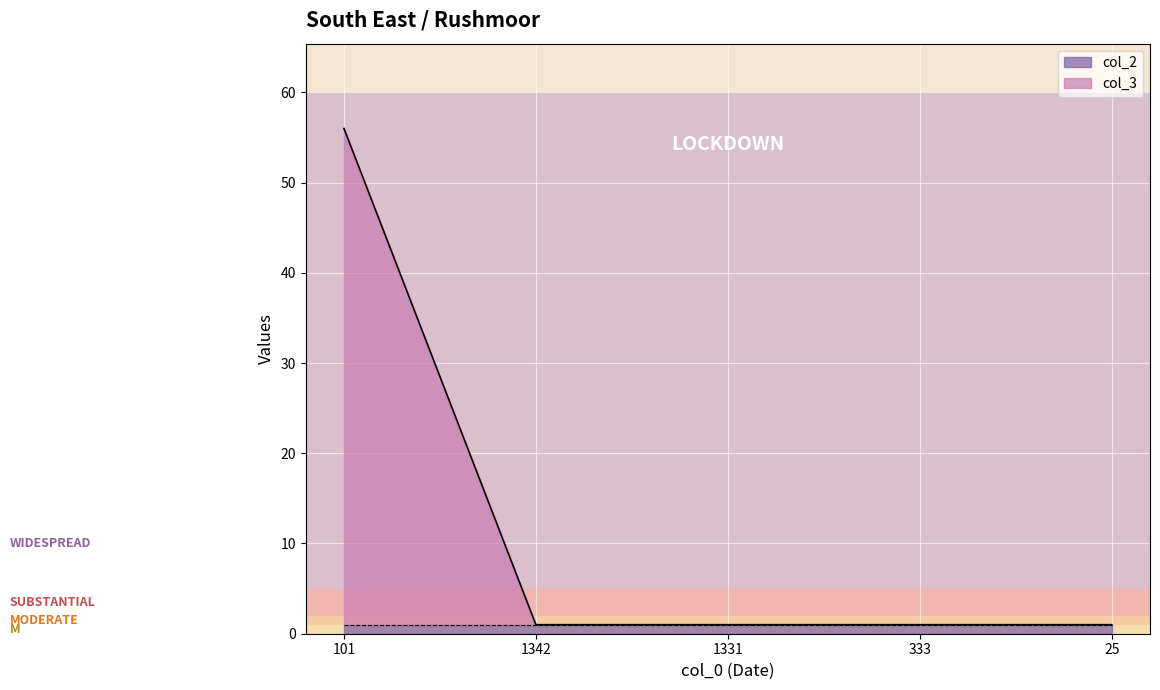

Reading left to right, extract all data points from this chart.

56	1	1	1	1